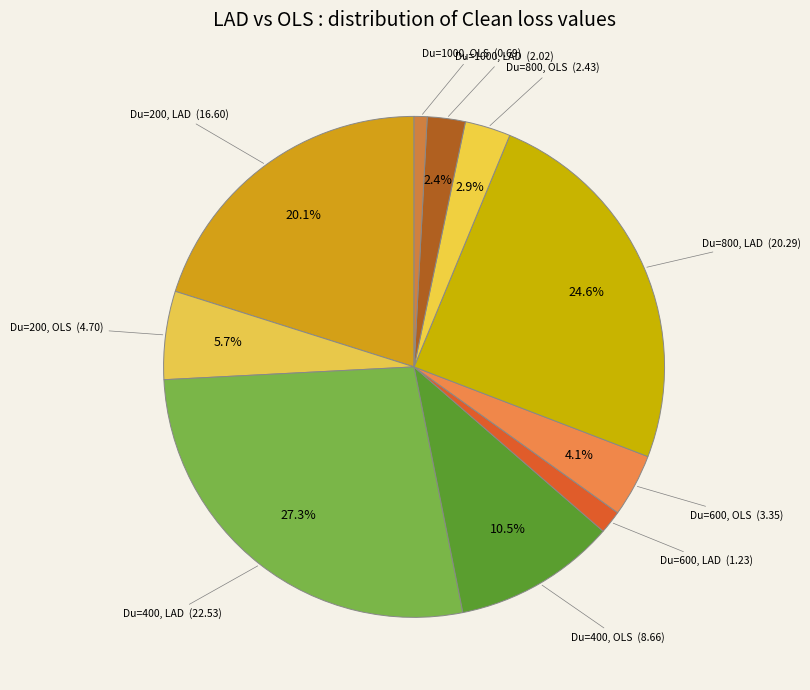

How many slices are in this pie chart?

10